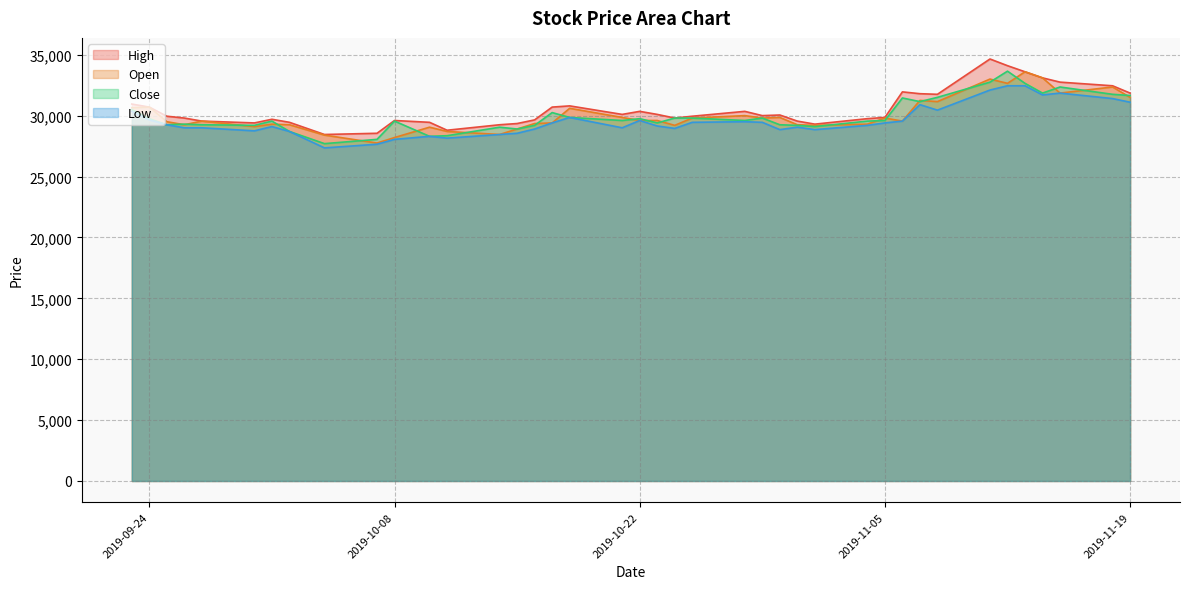

How many interior local valleys does the Close series have?

11